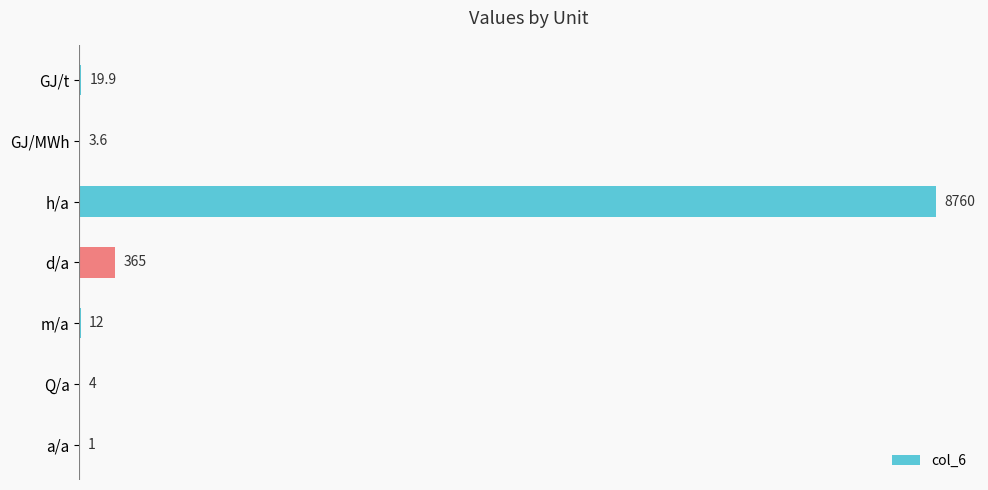

Which category has the highest value across all series?

h/a